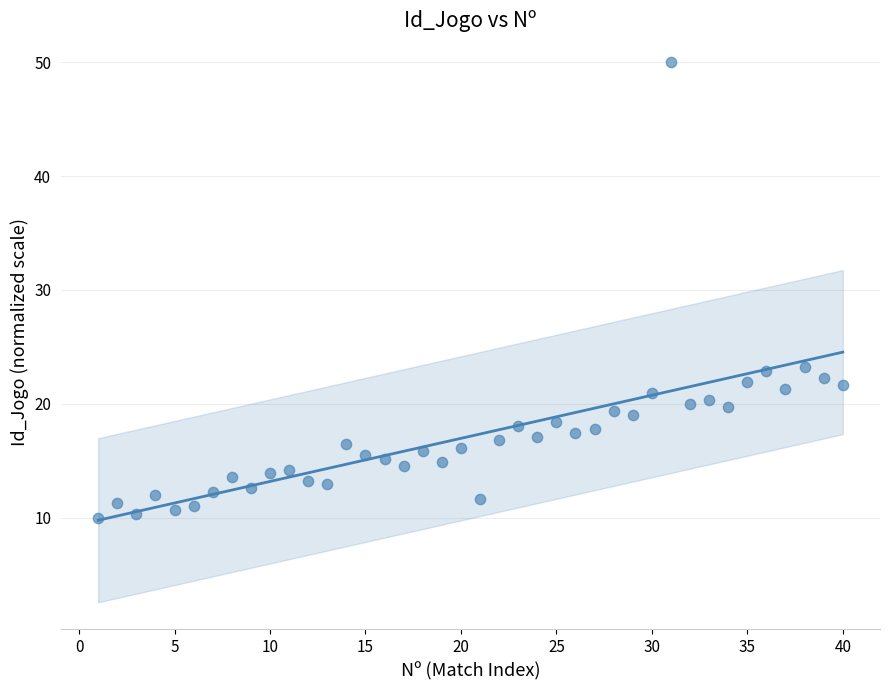

What is the range of Y values (max minus min)?

40.0